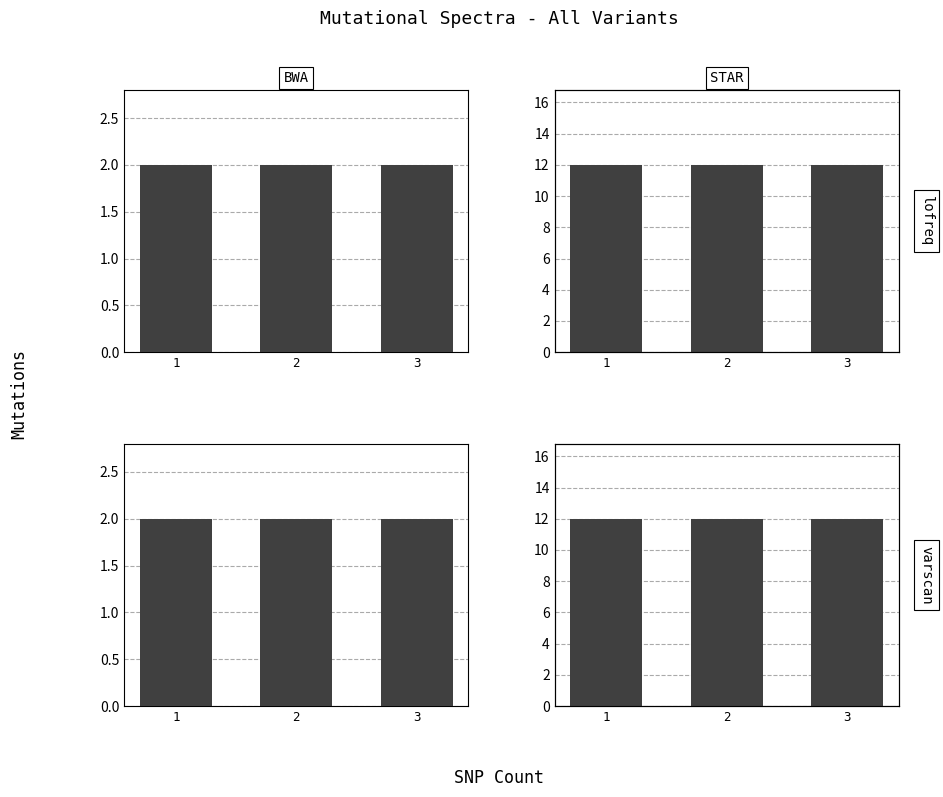

Which series changed the most between 1 and 3?

i